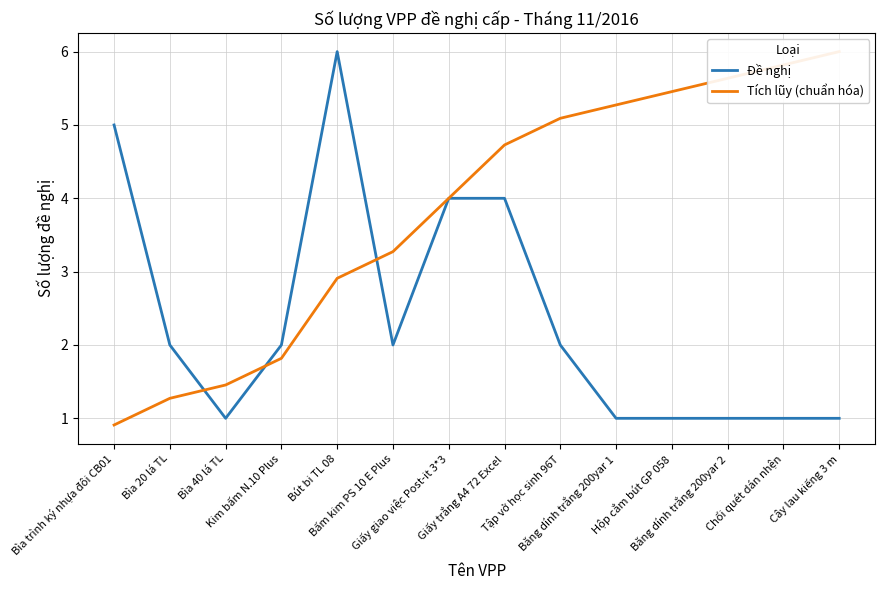

What is the difference between the maximum and second lowest values in the Tích lũy (chuẩn hóa) series?

4.7